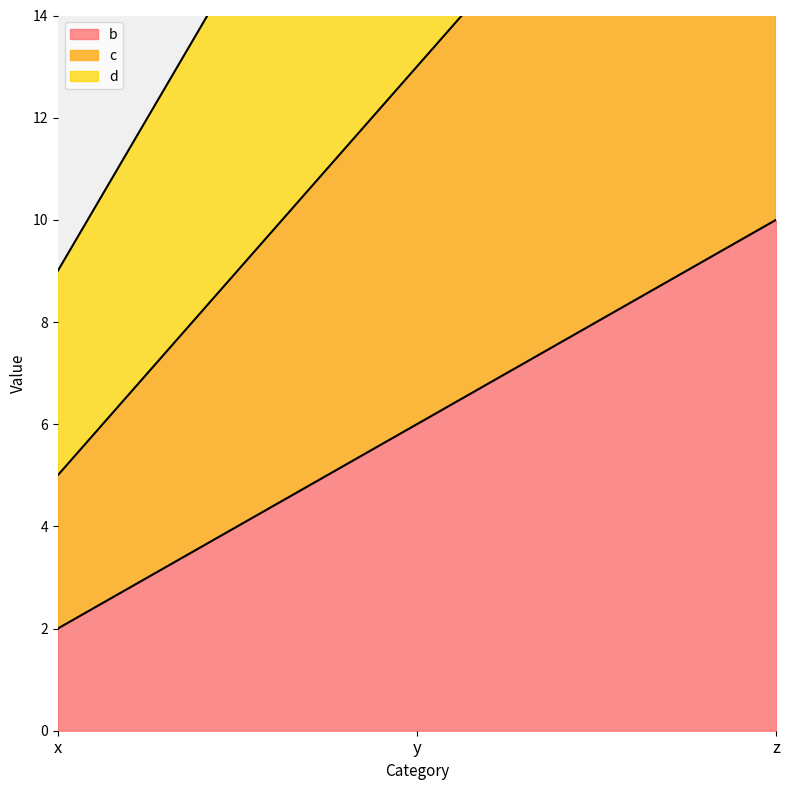

Count the number of categories in the chart.

3